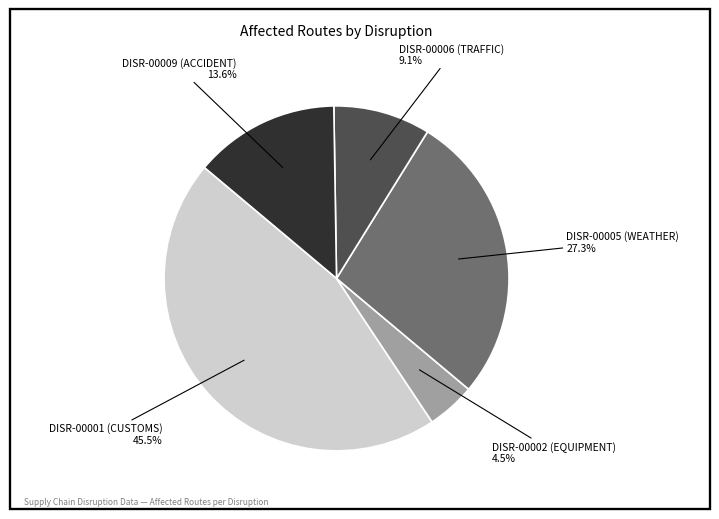

Is there any slice that represents more than half of the pie?

No